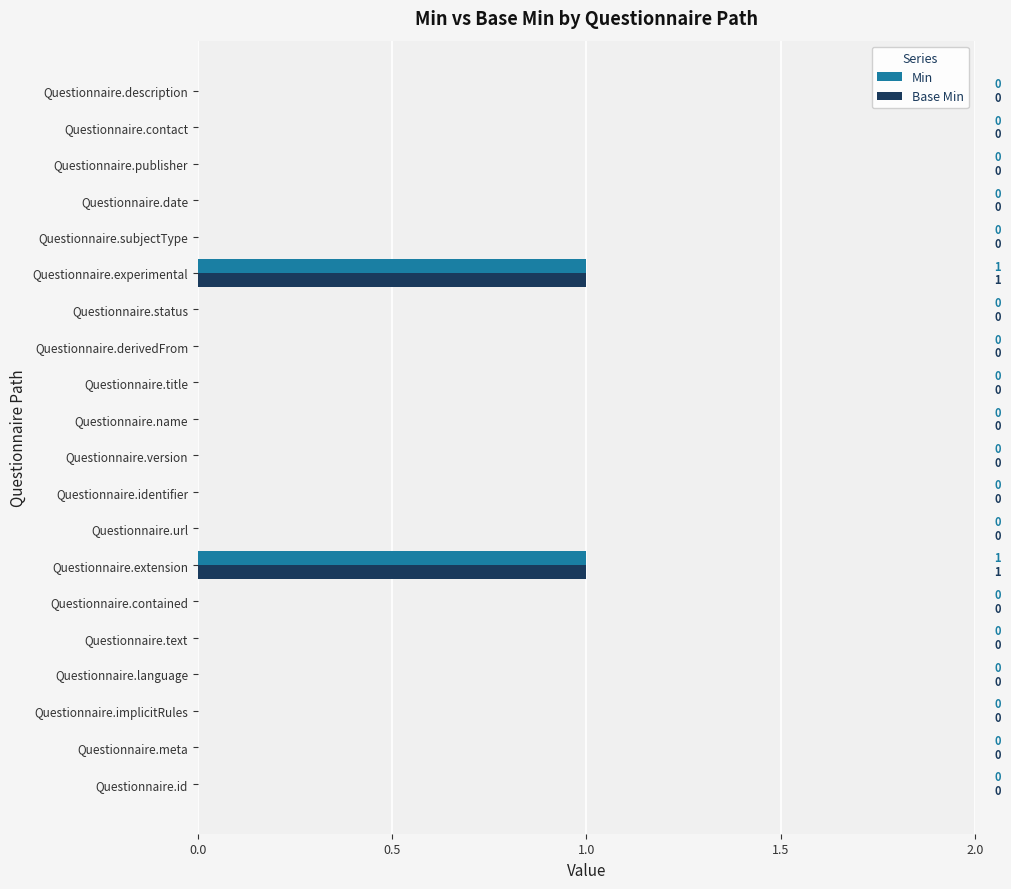

Which series has the largest total across all categories?

Min